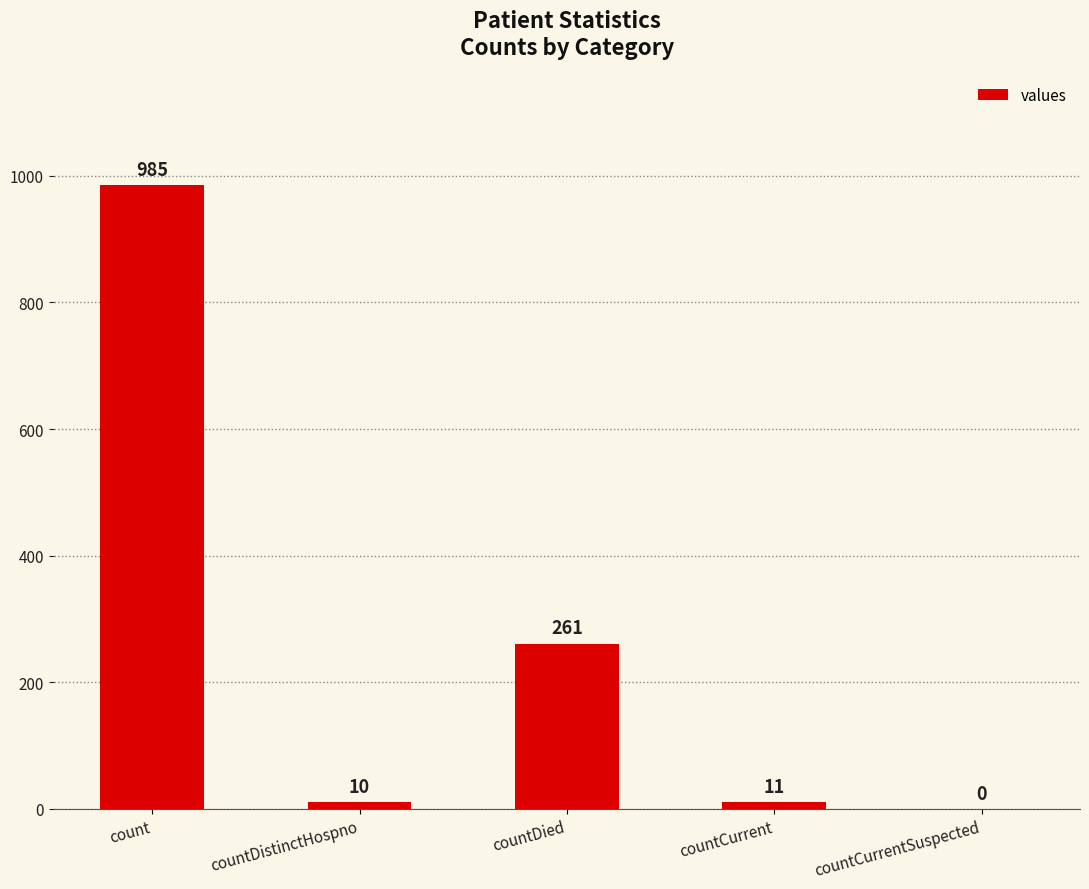

Read the value at count.

985